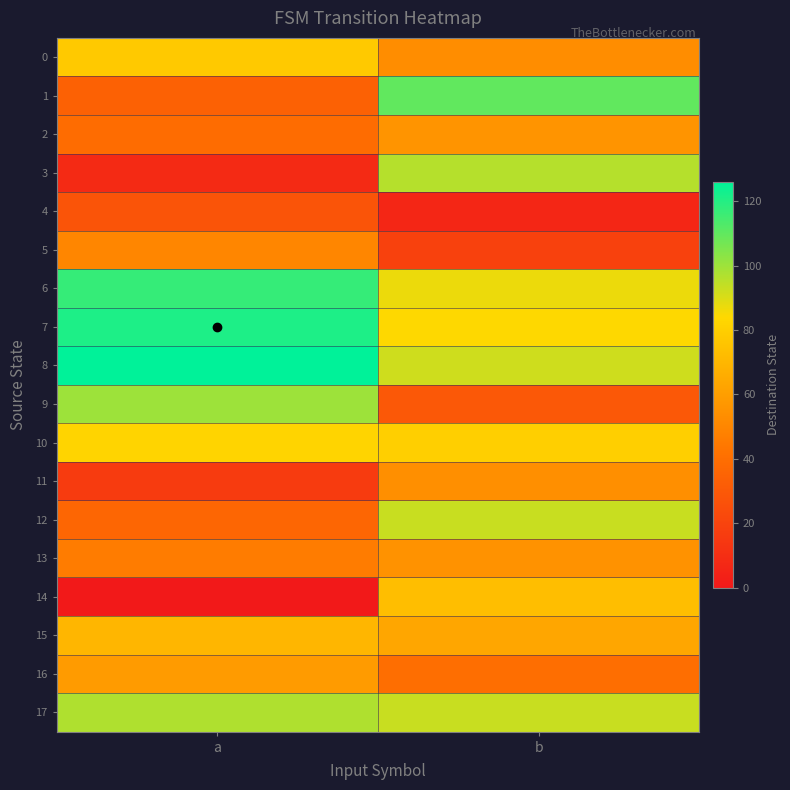

At b, list the series in order from largest to smallest.

1, 3, 12, 17, 8, 6, 7, 10, 14, 15, 2, 13, 11, 0, 16, 9, 5, 4